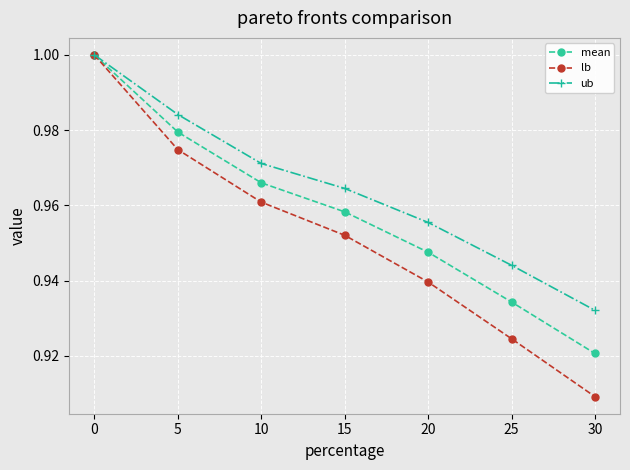

Rank the series at 10 from lowest to highest value.

lb, mean, ub